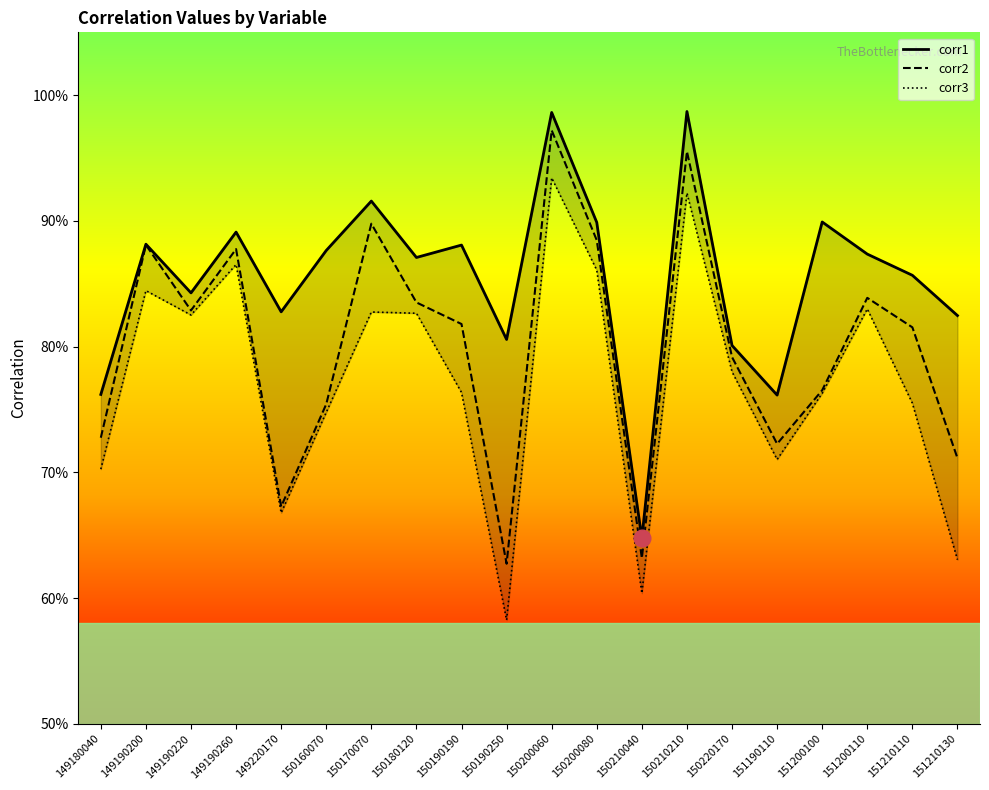

Is it true that corr2 equals 0.4 at 151200110?

False